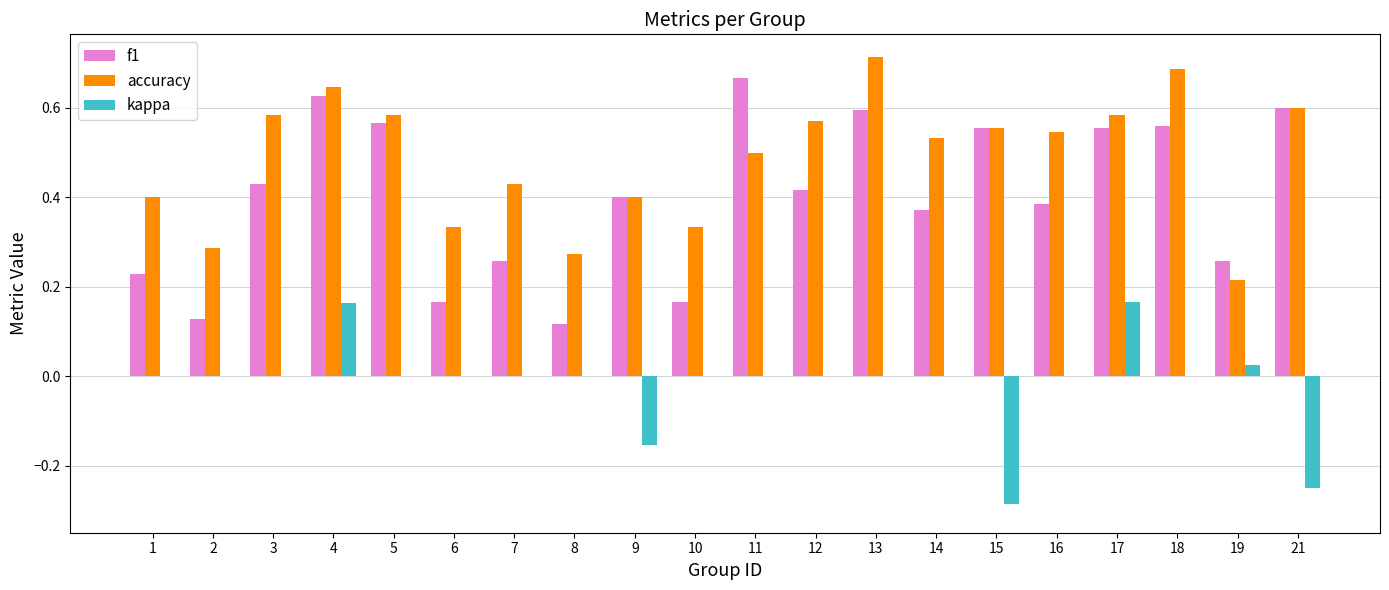

The accuracy series shows 0.2 at 10. True or false?

False